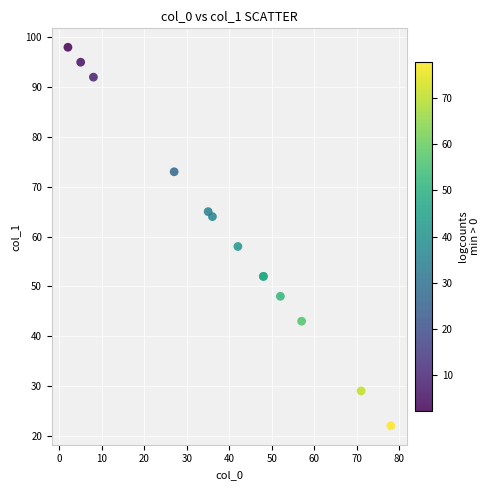

What Y value in the scatter plot is closest to 60?

58